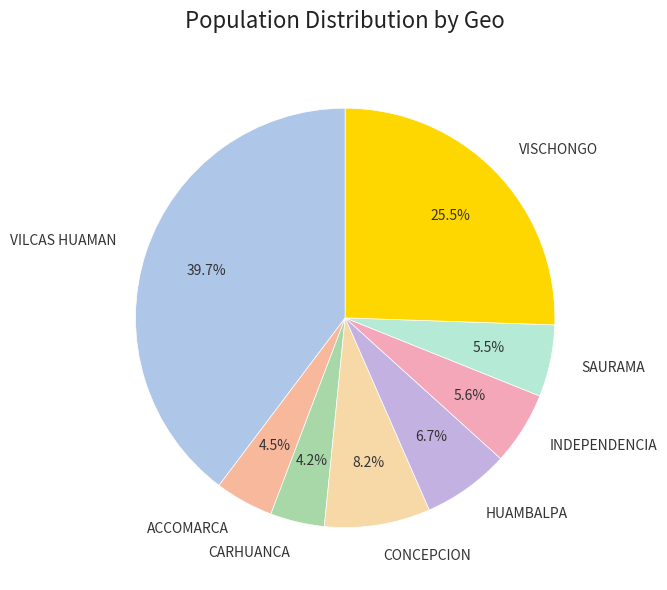

The CARHUANCA slice represents 4% of the pie. True or false?

True